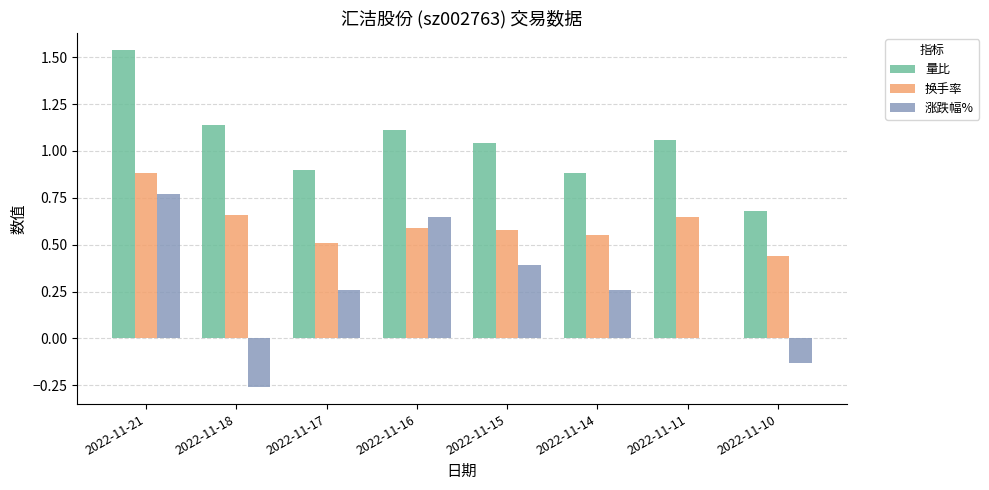

What is the sum of all 涨跌幅% values?

1.9